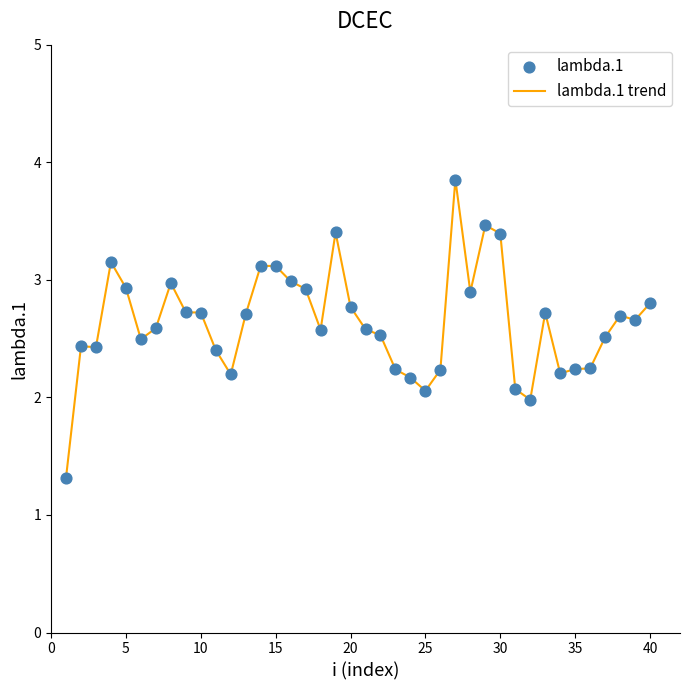

What is the minimum value shown in the chart?

1.3